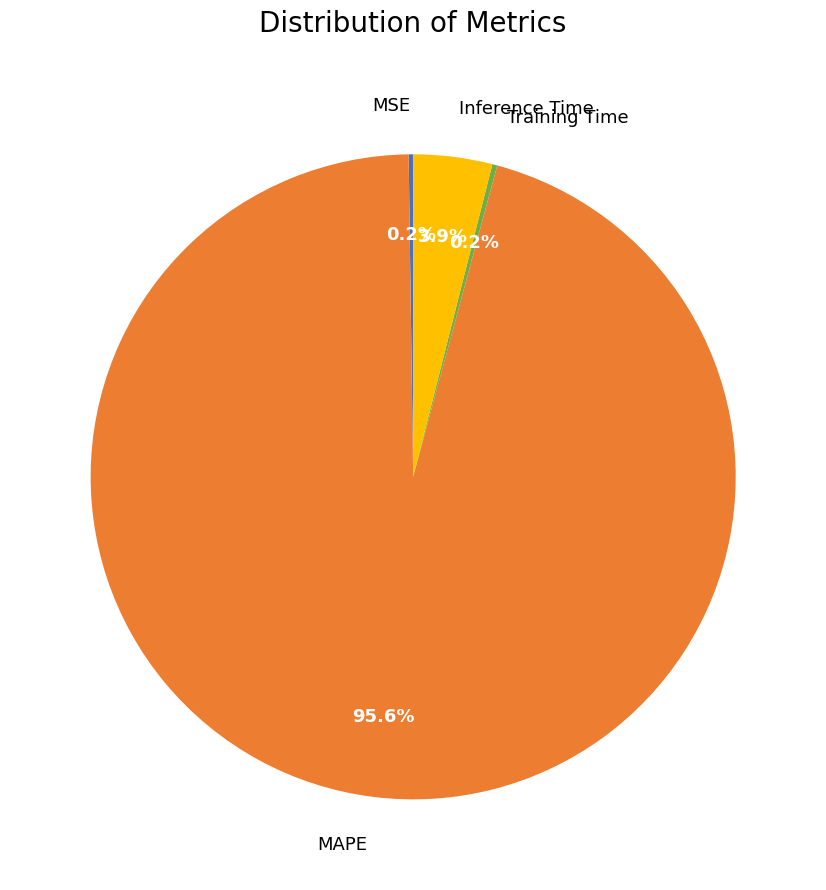

Which category has the biggest portion of the pie?

MAPE